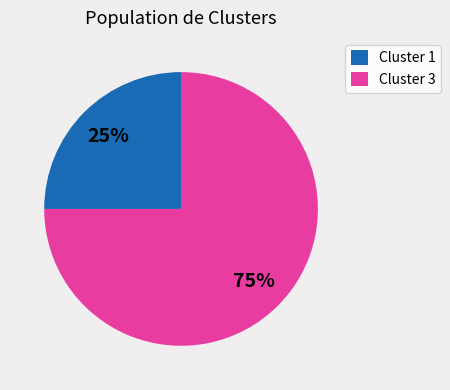

To the nearest percent, what is the average slice percentage?

50%